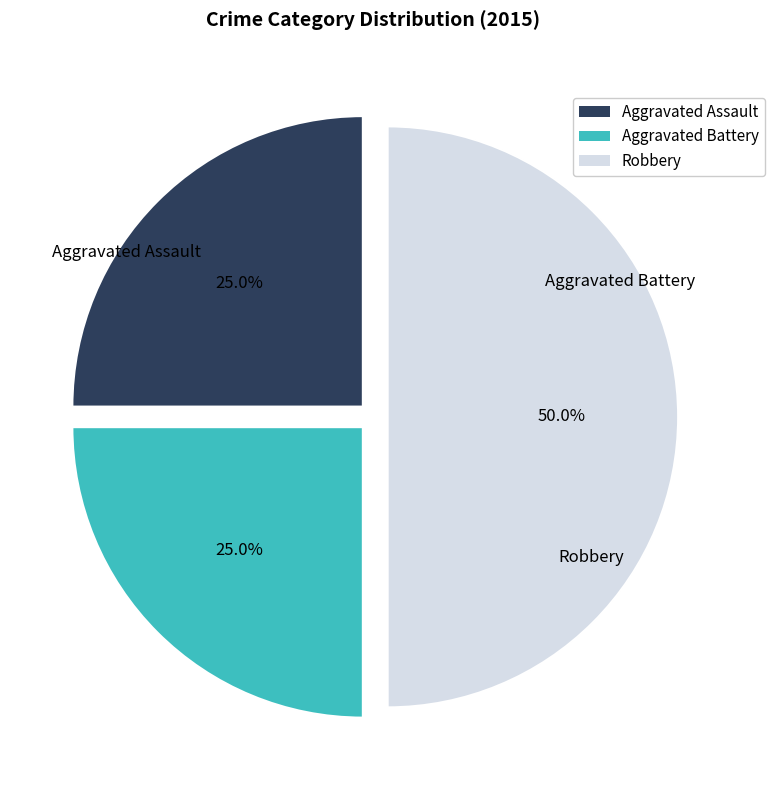

To the nearest percent, what is the combined percentage of Aggravated Assault and Robbery?

75%